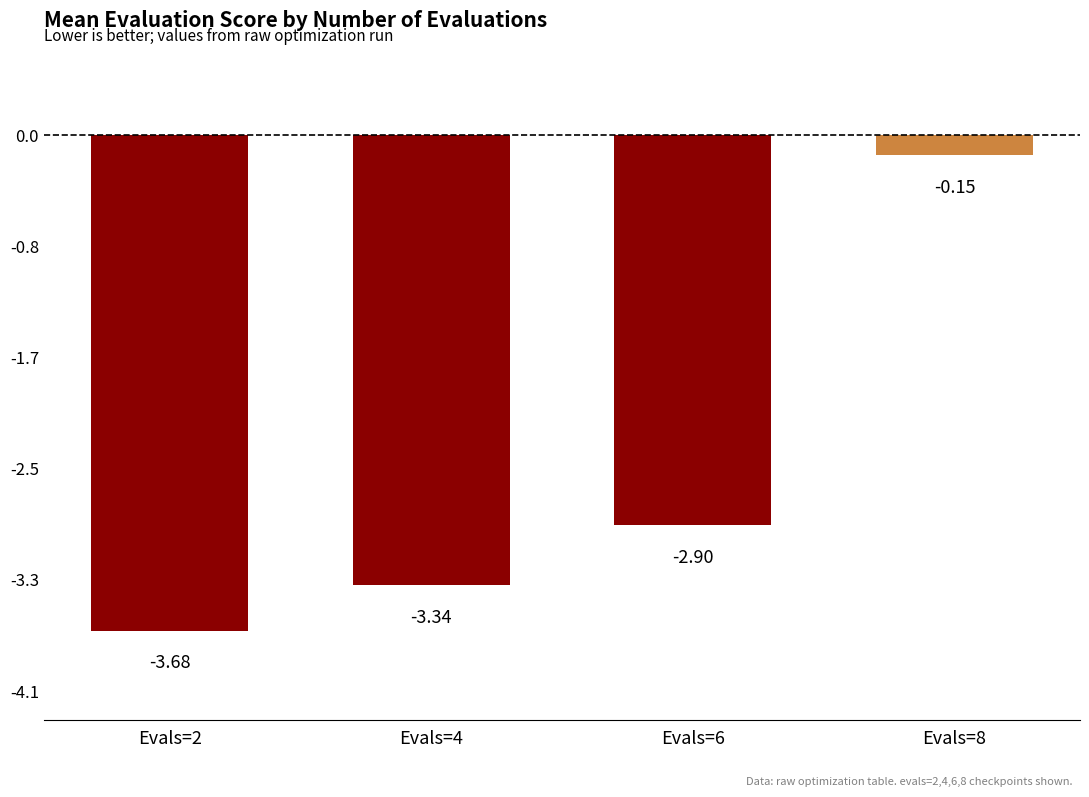

How many values are below -2?

3